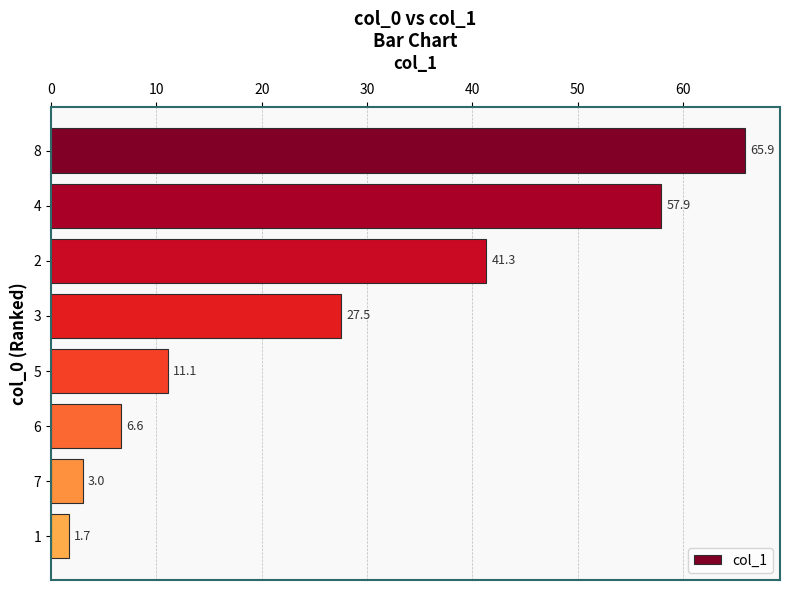

What is the change in value from 7 to 1?

-1.3